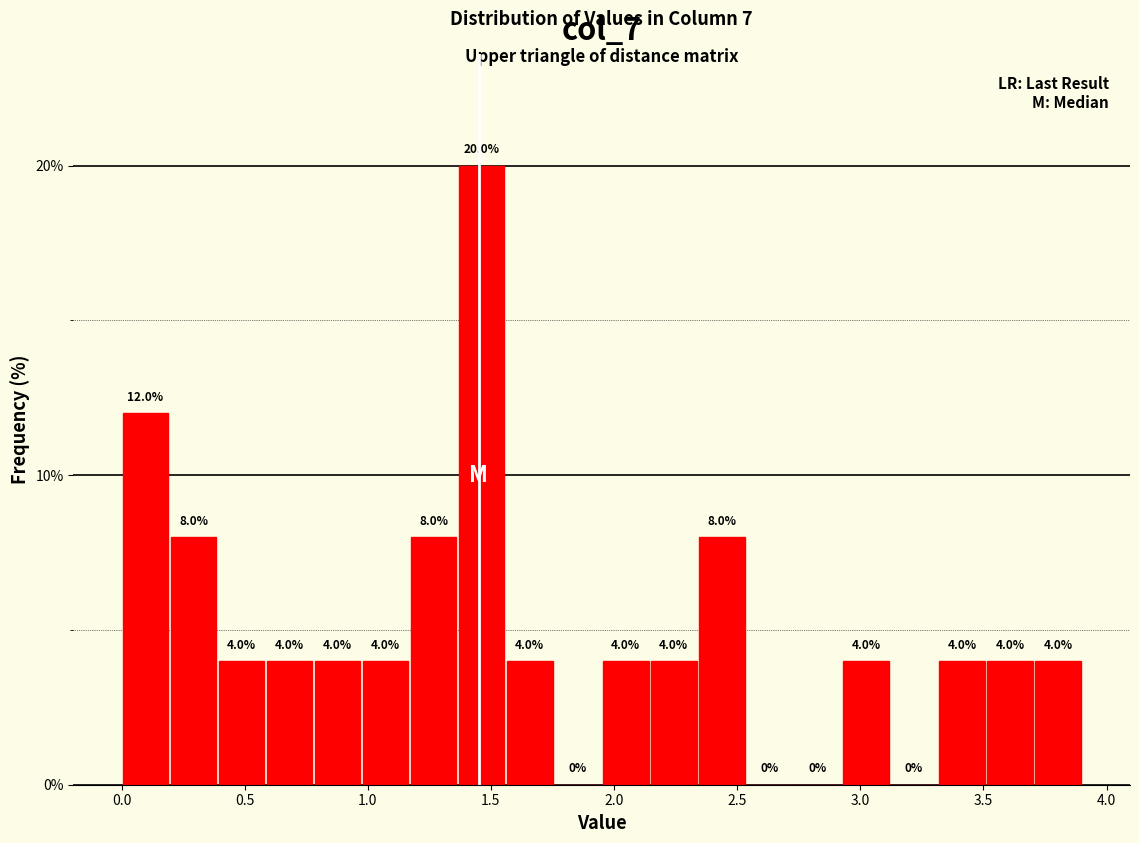

Around what value on the x-axis is the tallest bar? Give the approximate position of its centre, as read against the axis.

1.45